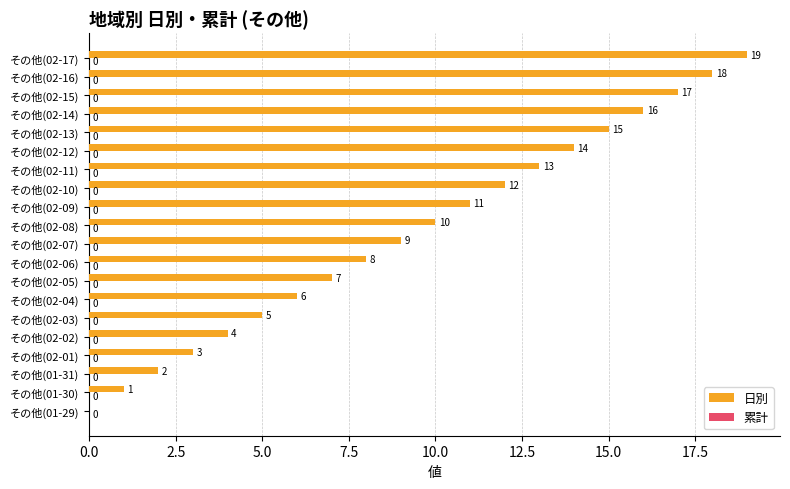

At which category does the chart reach its peak across all series?

その他(02-17)